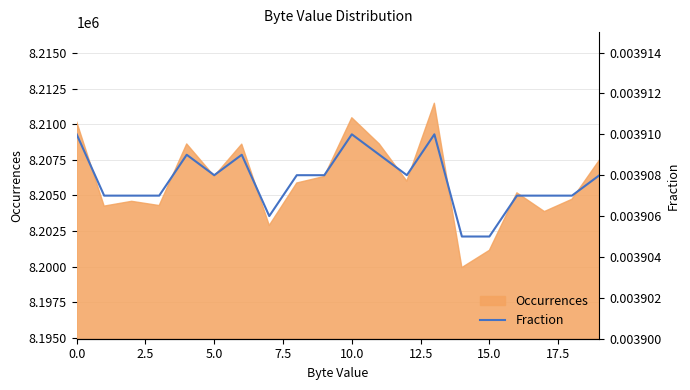

The Occurrences series shows 8210183 at 0.0. True or false?

True